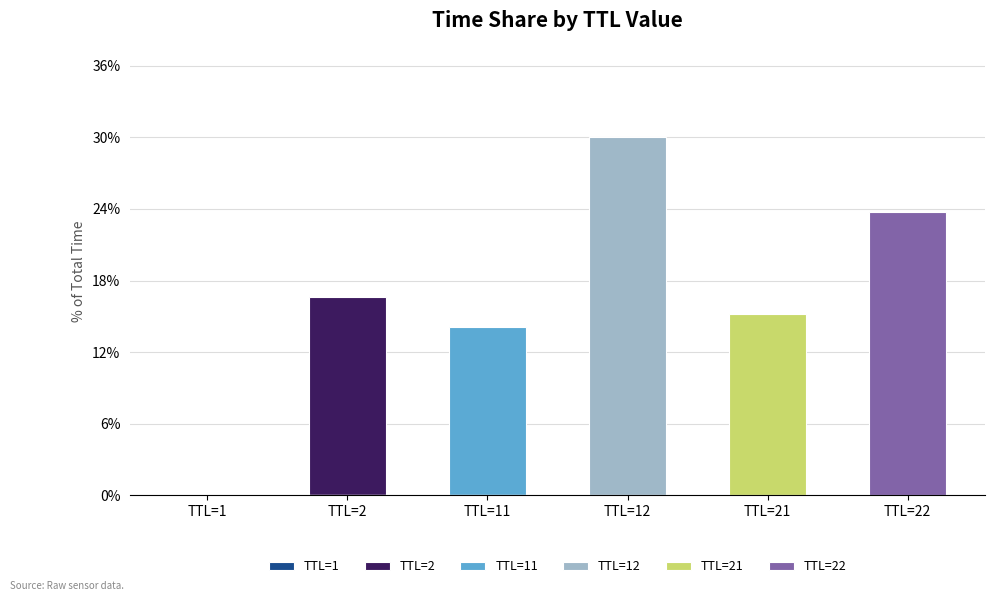

What is the difference between the maximum and second lowest values in the TTL=11 series?

14.1